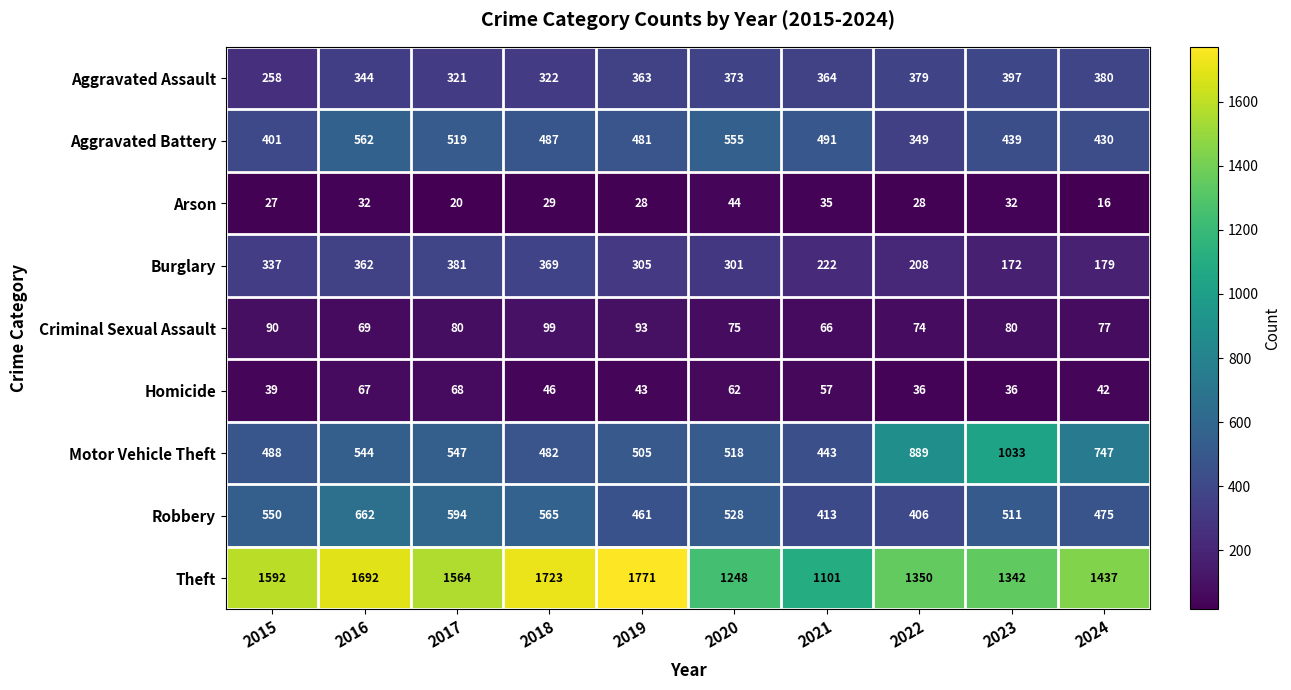

What is the sum of the Homicide values at 2022 and 2015?

75